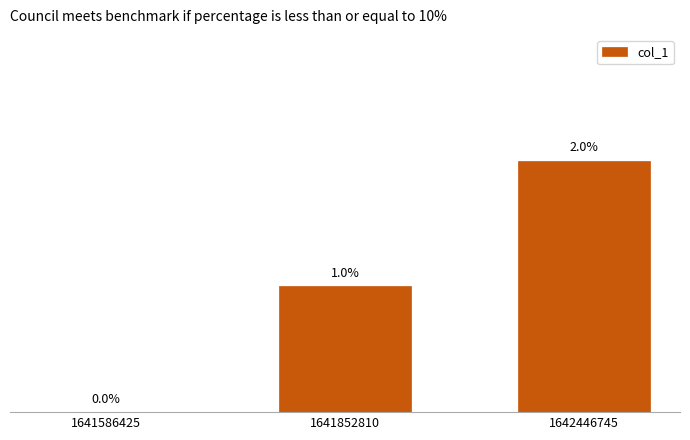

List the labels in order of value, largest first.

1642446745, 1641852810, 1641586425